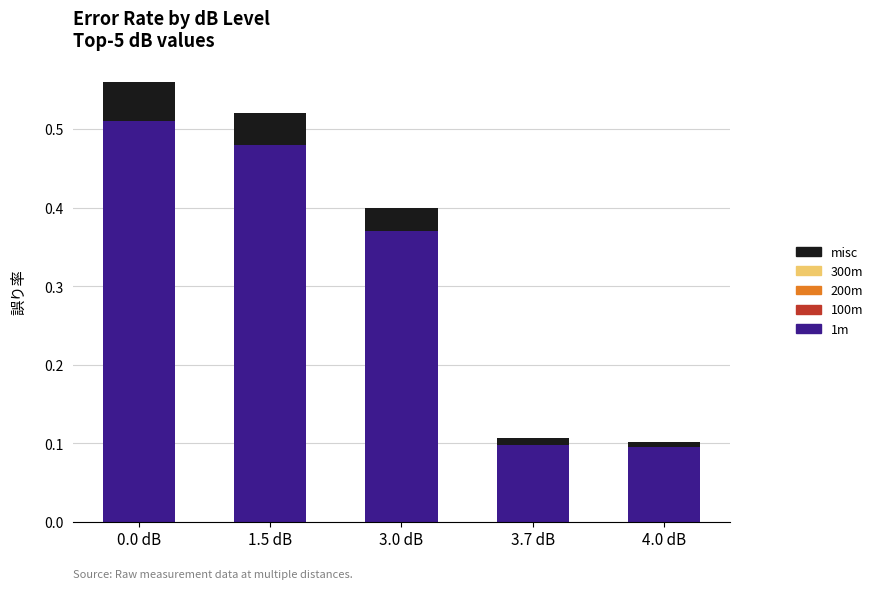

The value of 1m at 3.7 dB is 0.1. True or false?

True